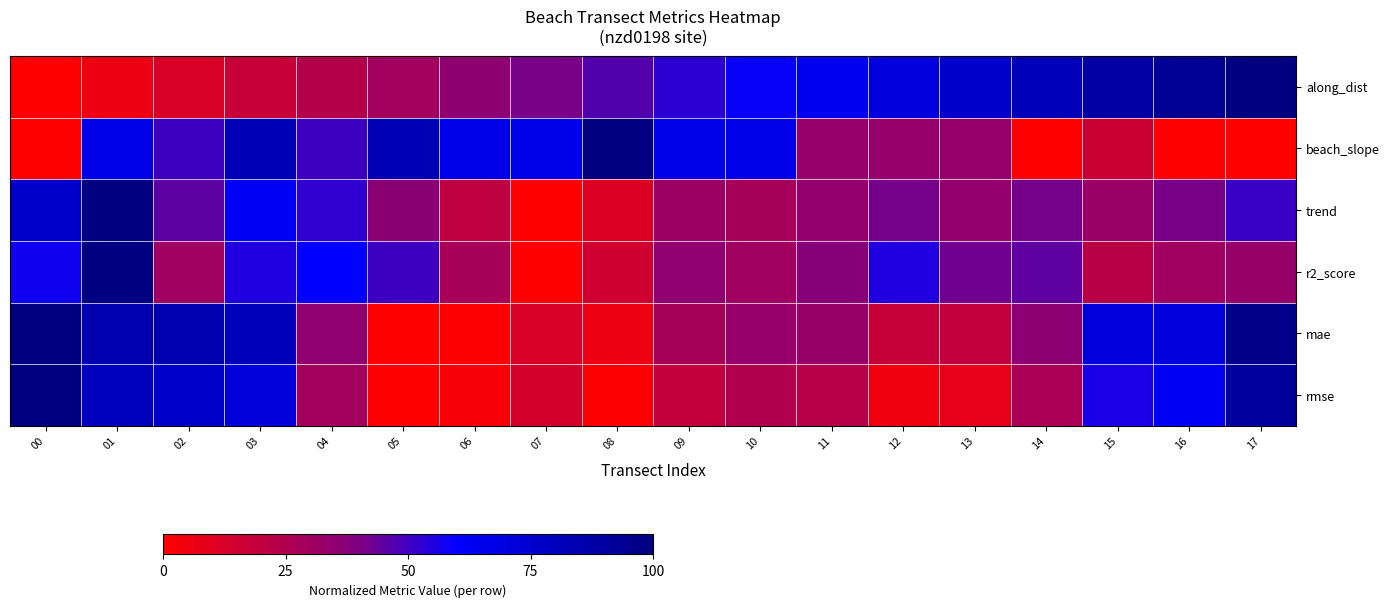

Reading right to left, transcribe all the data shown in this chart.

along_dist: 17=1.0	16=0.9	15=0.9	14=0.8	13=0.8	12=0.7	11=0.6	10=0.6	09=0.5	08=0.5	07=0.4	06=0.4	05=0.3	04=0.2	03=0.2	02=0.1	01=0.1	00=0.0
beach_slope: 17=0.0	16=0.0	15=0.2	14=0.0	13=0.3	12=0.3	11=0.3	10=0.7	09=0.7	08=1.0	07=0.7	06=0.7	05=0.8	04=0.5	03=0.8	02=0.5	01=0.7	00=0.0
trend: 17=0.5	16=0.4	15=0.3	14=0.4	13=0.3	12=0.4	11=0.3	10=0.3	09=0.3	08=0.1	07=0.0	06=0.2	05=0.4	04=0.5	03=0.6	02=0.5	01=1.0	00=0.8
r2_score: 17=0.3	16=0.3	15=0.2	14=0.5	13=0.4	12=0.6	11=0.4	10=0.3	09=0.4	08=0.2	07=0.0	06=0.3	05=0.5	04=0.6	03=0.6	02=0.3	01=1.0	00=0.6
mae: 17=1.0	16=0.7	15=0.7	14=0.4	13=0.2	12=0.2	11=0.3	10=0.3	09=0.3	08=0.1	07=0.1	06=0.0	05=0.0	04=0.4	03=0.8	02=0.8	01=0.8	00=1.0
rmse: 17=0.9	16=0.6	15=0.6	14=0.3	13=0.1	12=0.0	11=0.2	10=0.2	09=0.2	08=0.0	07=0.1	06=0.0	05=0.0	04=0.3	03=0.7	02=0.8	01=0.8	00=1.0